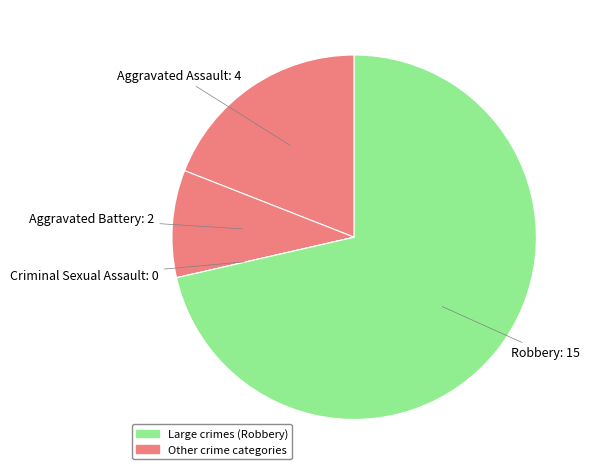

Which has a higher value, Robbery or Aggravated Assault?

Robbery